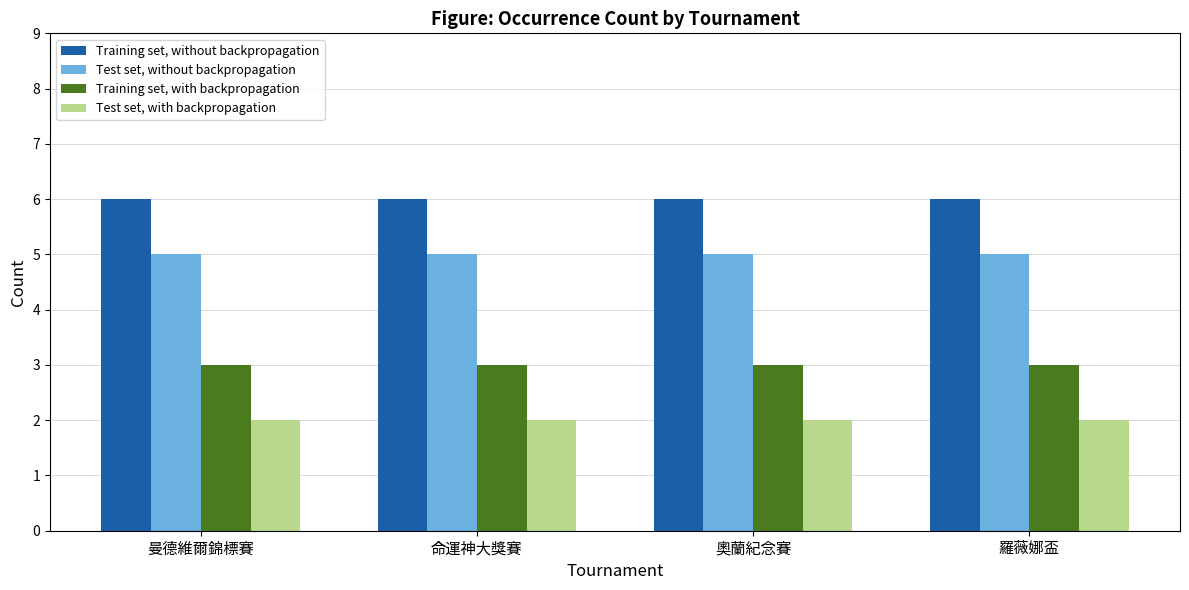

How many bars are there in total?

16